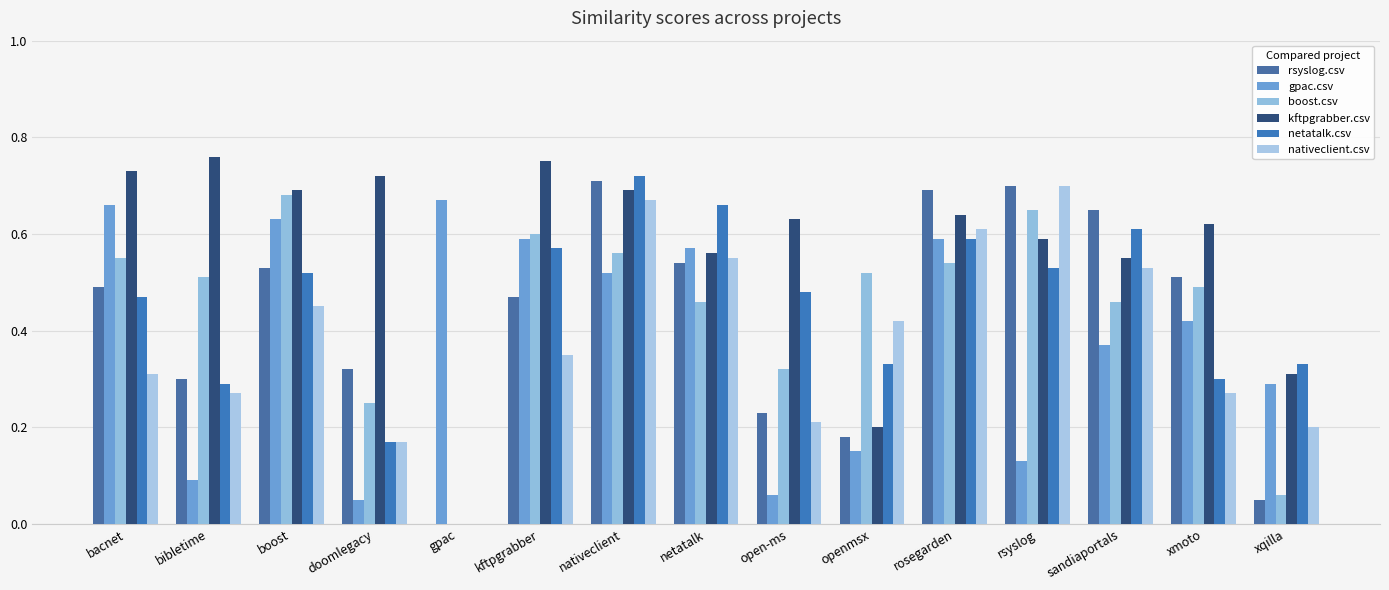

Between boost and rsyslog, which series saw the biggest shift?

gpac.csv